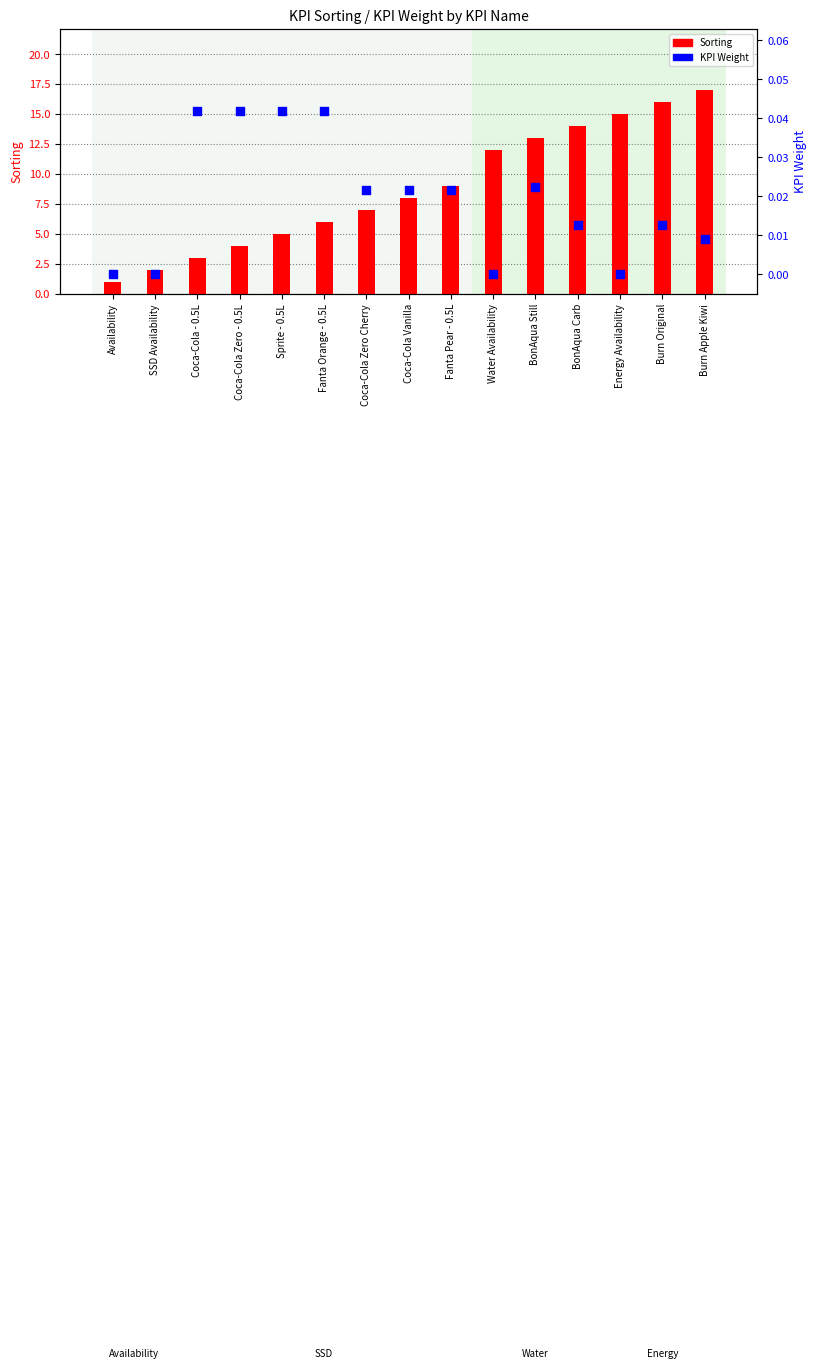

Which series reaches the minimum Y coordinate?

KPI Weight